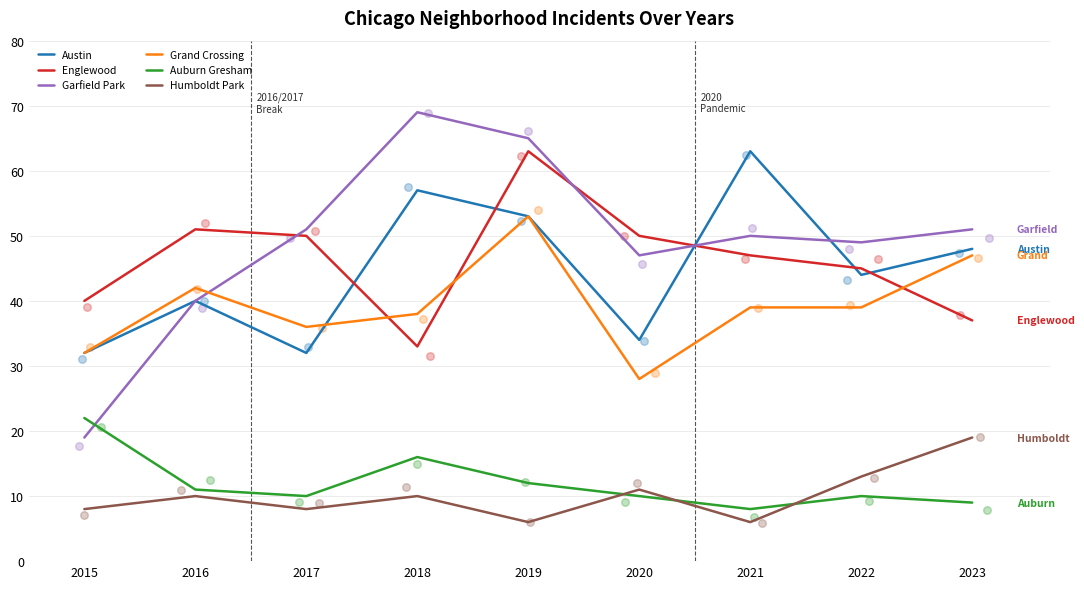

What are all the series names shown in the legend?

Austin, Englewood, Garfield Park, Grand Crossing, Auburn Gresham, Humboldt Park